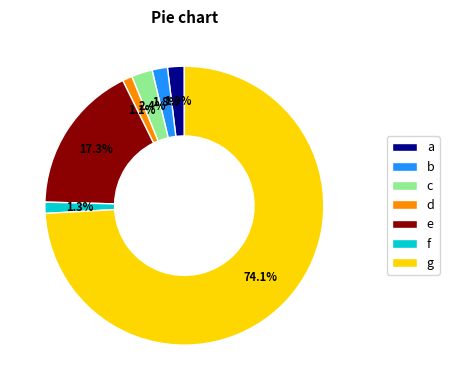

What portion of the pie excludes b?

98.2%